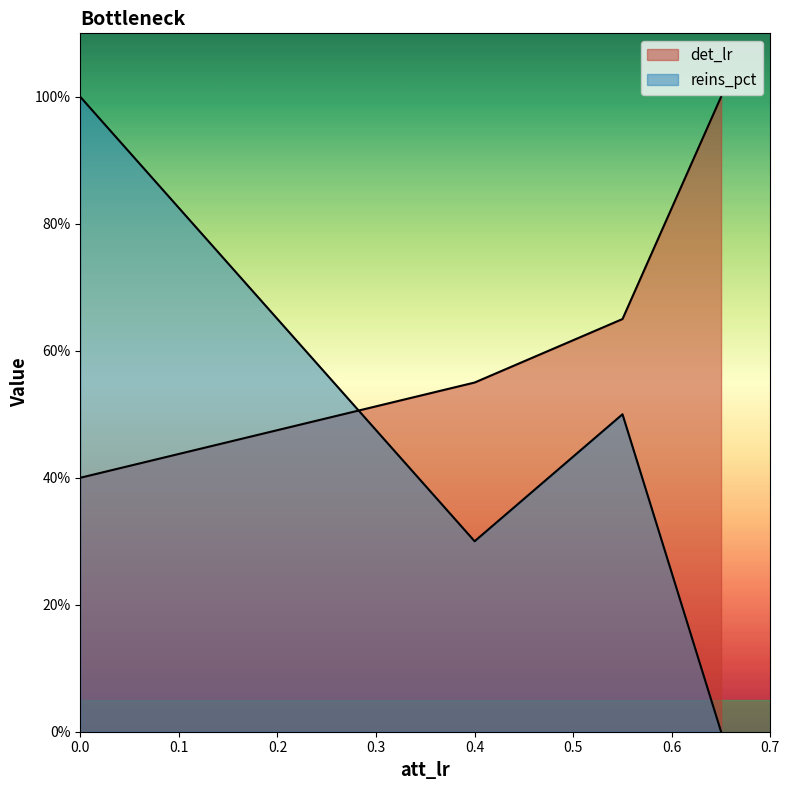

Rank the categories by det_lr value from lowest to highest.

0, 0.4, 0.55, 0.65